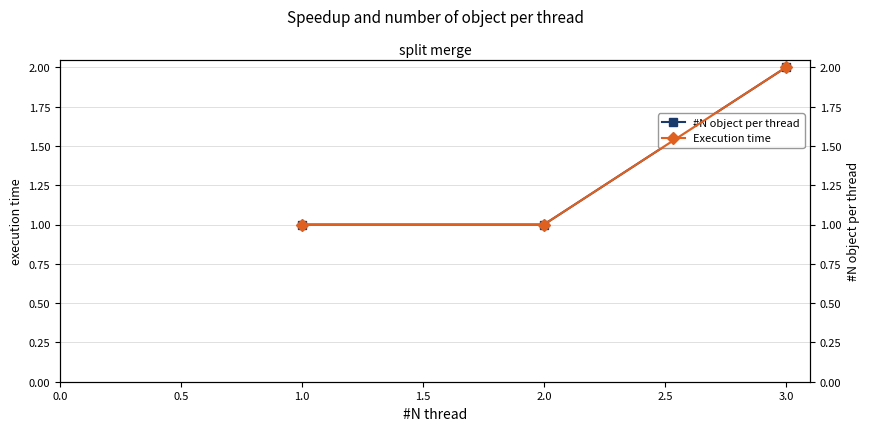

What position from the left is 0.5?

2